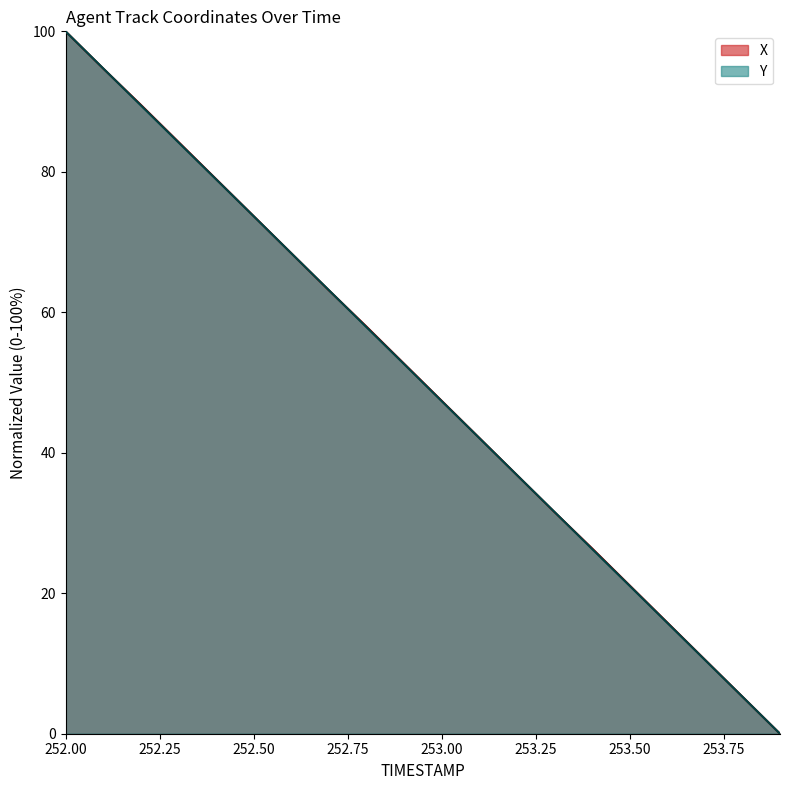

Rank the categories by Y value from highest to lowest.

252.0, 252.1, 252.2, 252.3, 252.4, 252.5, 252.6, 252.7, 252.8, 252.9, 253.0, 253.1, 253.2, 253.3, 253.4, 253.5, 253.6, 253.7, 253.8, 253.9